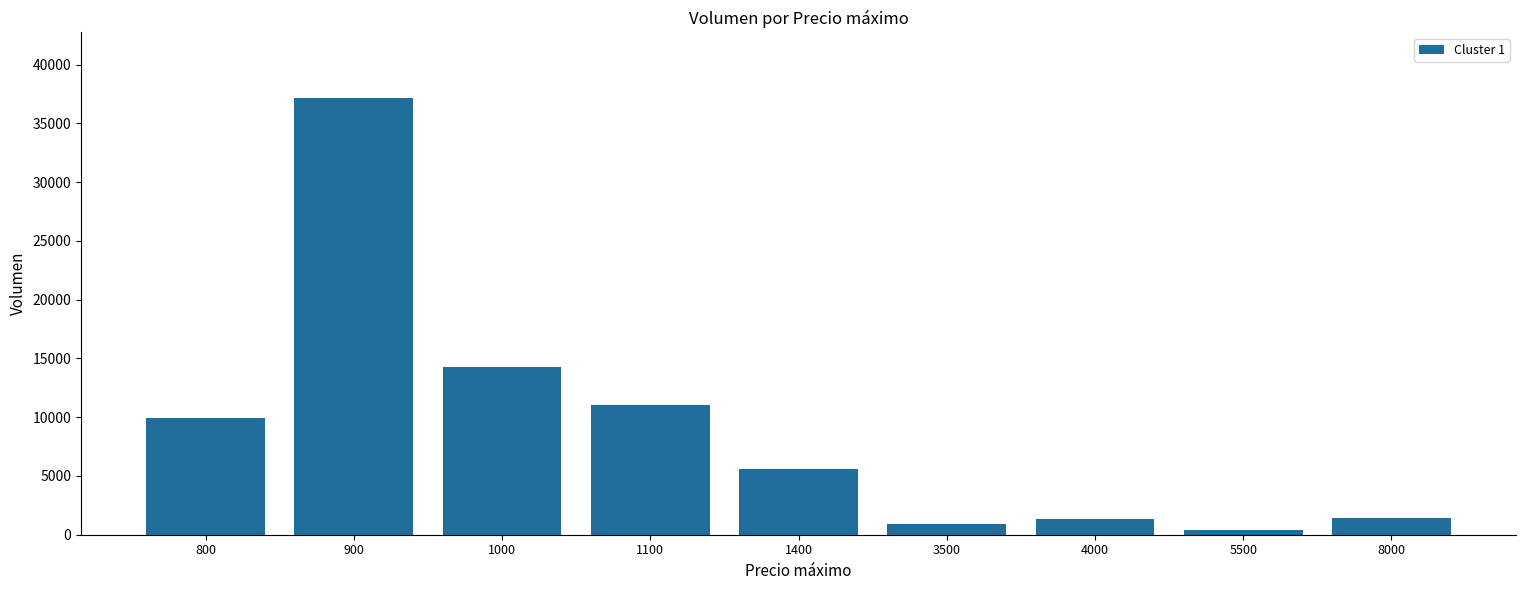

Count the number of categories in the chart.

9